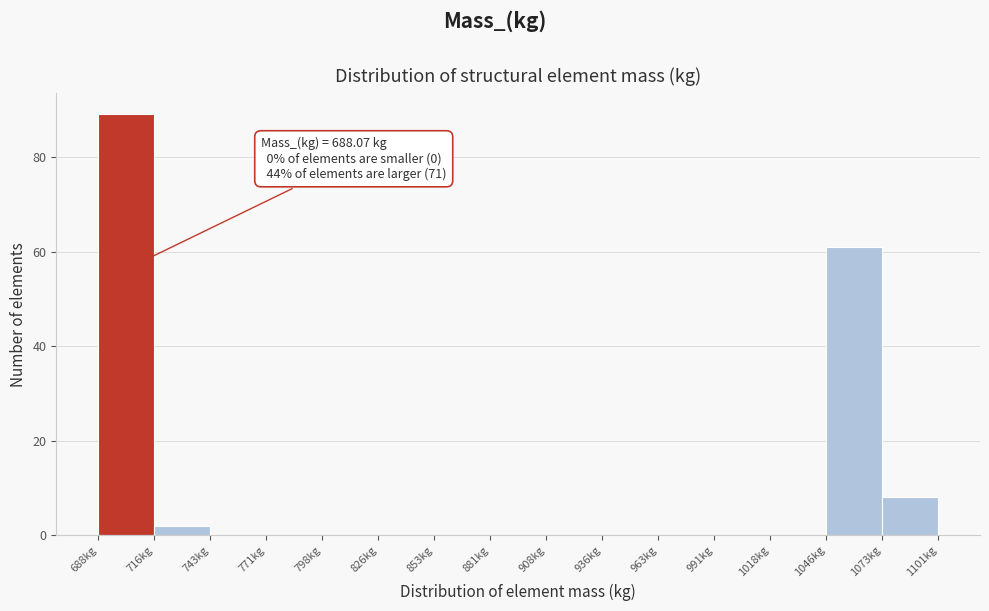

Which range on the x-axis has the tallest bar?

690 to 715